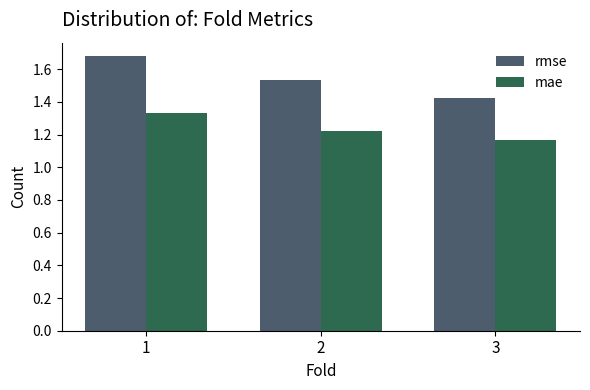

List the labels in order of rmse value, largest first.

1, 2, 3